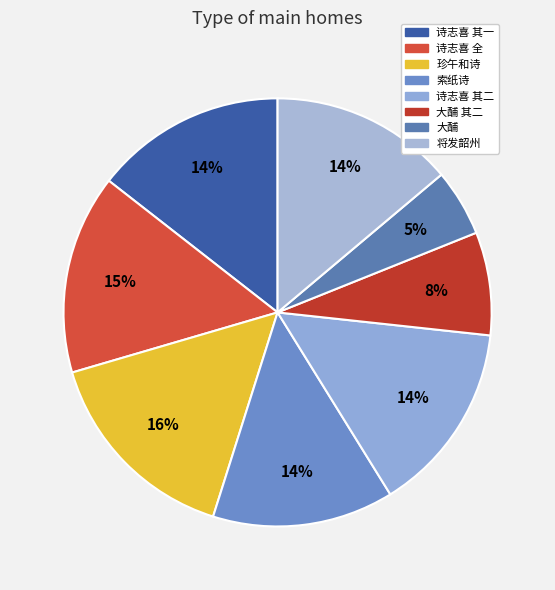

Count the number of slices in the pie.

8